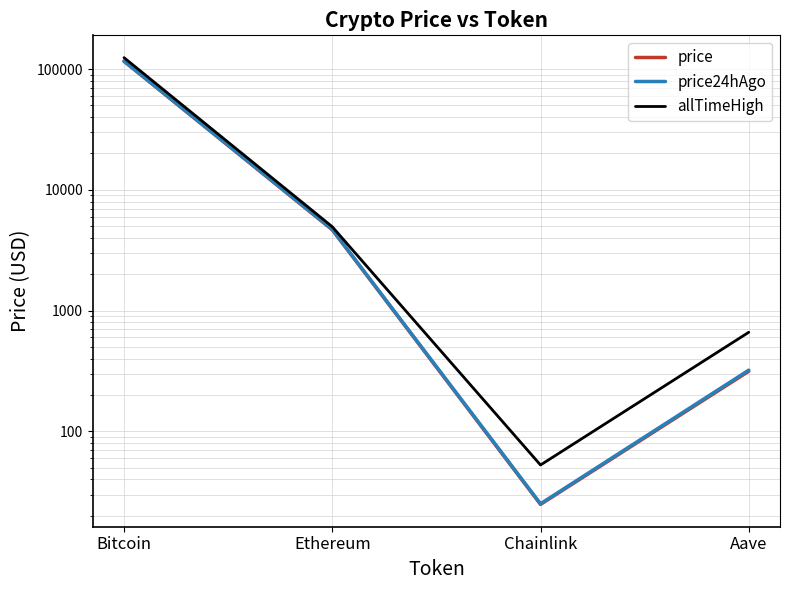

Is this an area chart (filled region under the line)?

No